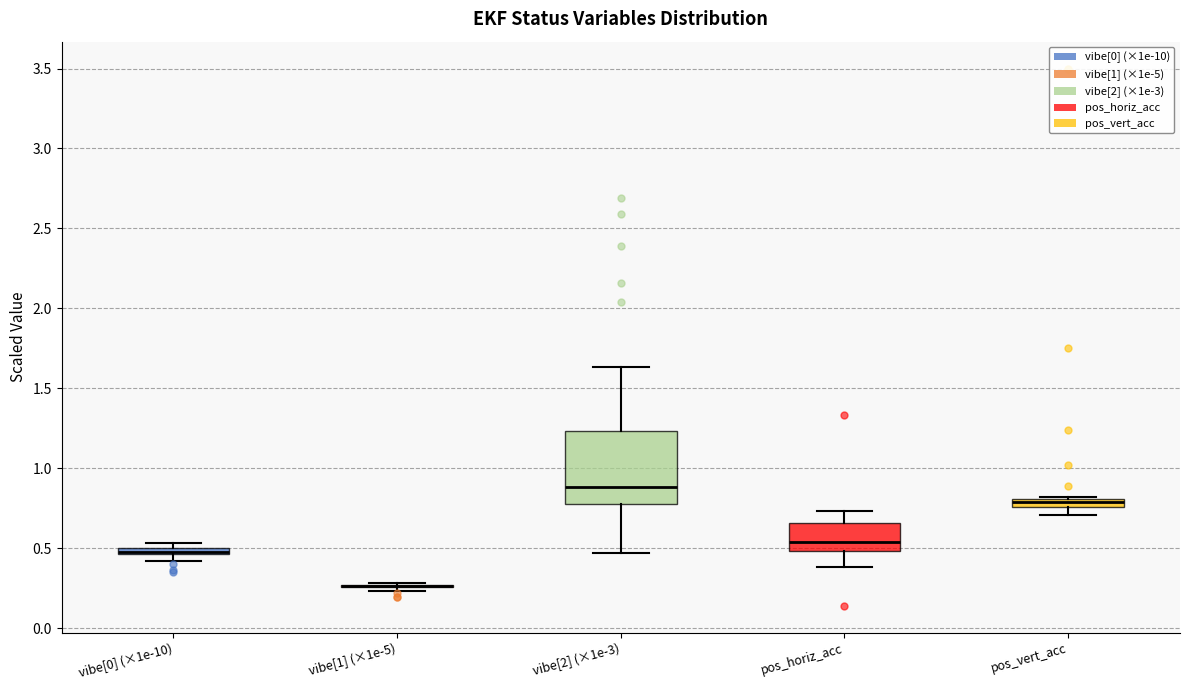

Comparing the boxes themselves (not the whiskers), which one is the tallest?

vibe[2] (×1e-3)